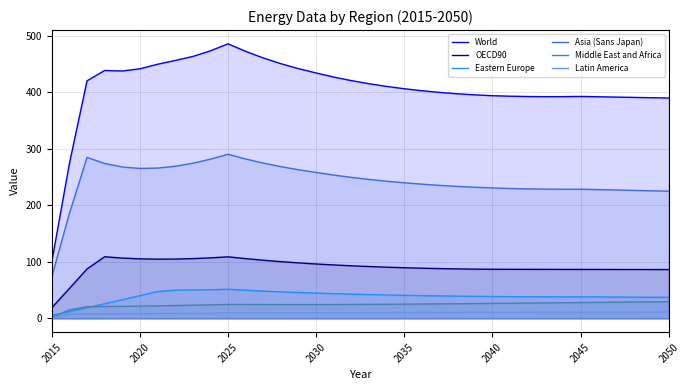

Read the Middle East and Africa value at 2040.

26.6